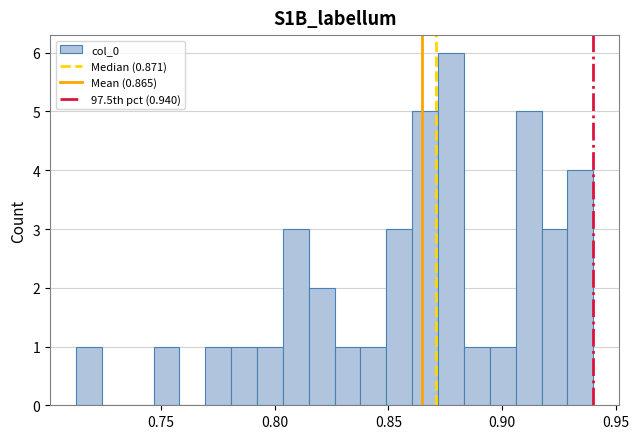

Read against the x-axis, roughly where is the centre of the tallest bar?

0.875